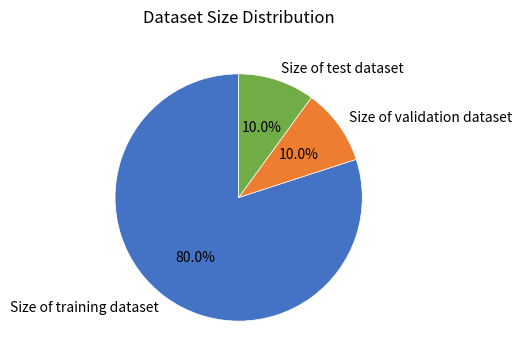

What is the largest slice in the pie chart?

Size of training dataset